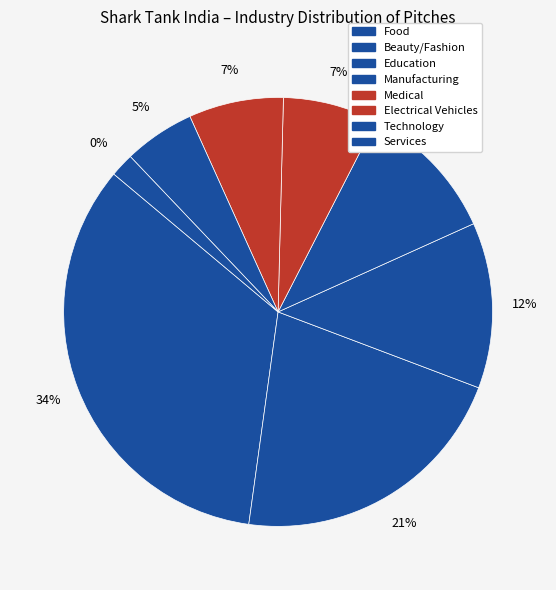

What is the total percentage of Food and Beauty/Fashion?

55.4%